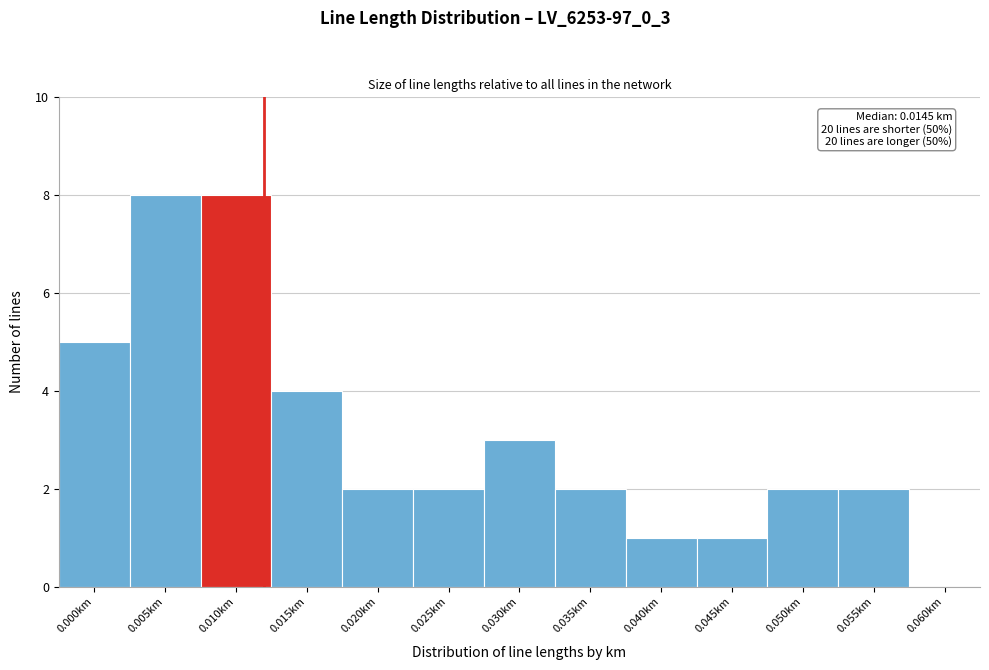

Reading left to right, extract all data points from this chart.

0.000km=5	0.005km=8	0.010km=8	0.015km=4	0.020km=2	0.025km=2	0.030km=3	0.035km=2	0.040km=1	0.045km=1	0.050km=2	0.055km=2	0.060km=0